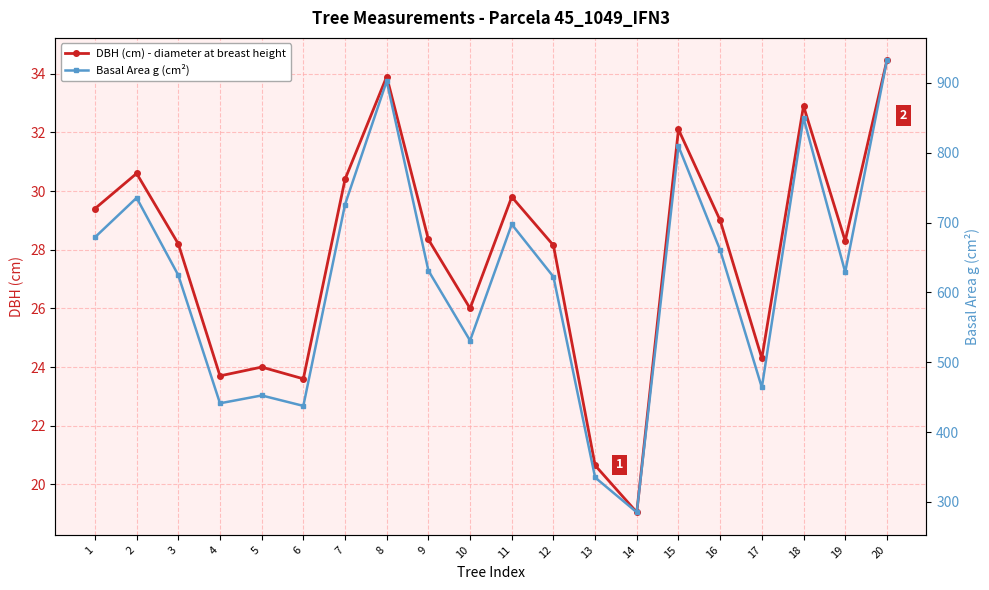

True or false: Basal Area g (cm²) has a value of 1205.2 at 18.

False